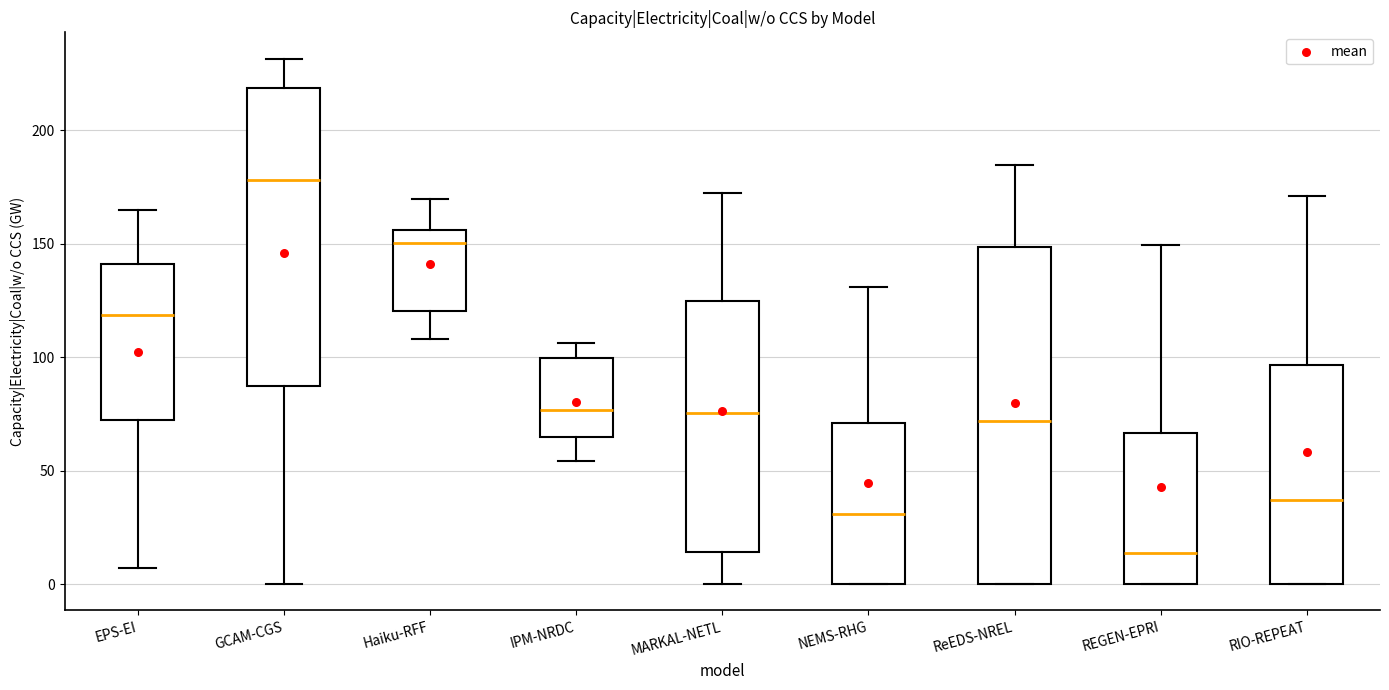

Reading left to right, read every box against the y-axis: the position of its median line, the range the box covers, and the ends of its whiskers. The values are not printed on the chart, so give them approximately, as read against the axis.

EPS-EI: median 120, box 70 to 140, whiskers 5 to 165
GCAM-CGS: median 180, box 85 to 220, whiskers 0 to 230
Haiku-RFF: median 150, box 120 to 155, whiskers 110 to 170
IPM-NRDC: median 75, box 65 to 100, whiskers 55 to 105
MARKAL-NETL: median 75, box 15 to 125, whiskers 0 to 170
NEMS-RHG: median 30, box 0 to 70, whiskers 0 to 130
ReEDS-NREL: median 70, box 0 to 150, whiskers 0 to 185
REGEN-EPRI: median 15, box 0 to 65, whiskers 0 to 150
RIO-REPEAT: median 35, box 0 to 95, whiskers 0 to 170